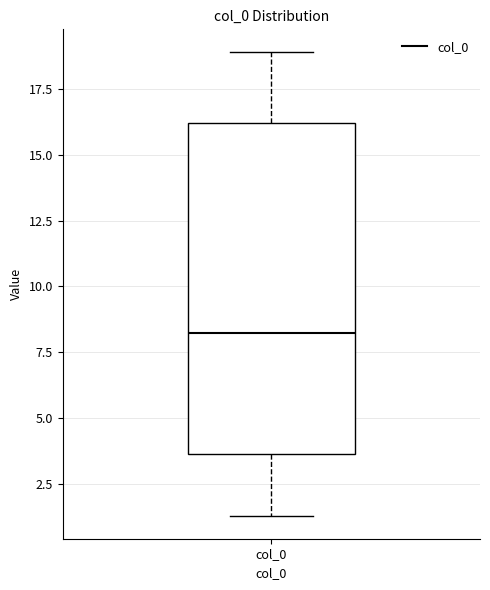

Transcribe this box plot: give where the median line is, the range the box spans, and where the two whiskers end, as read against the y-axis. The values are not printed on the chart, so give them approximately, as read against the axis.

median 8.0, box 3.5 to 16.0, whiskers 1.5 to 19.0